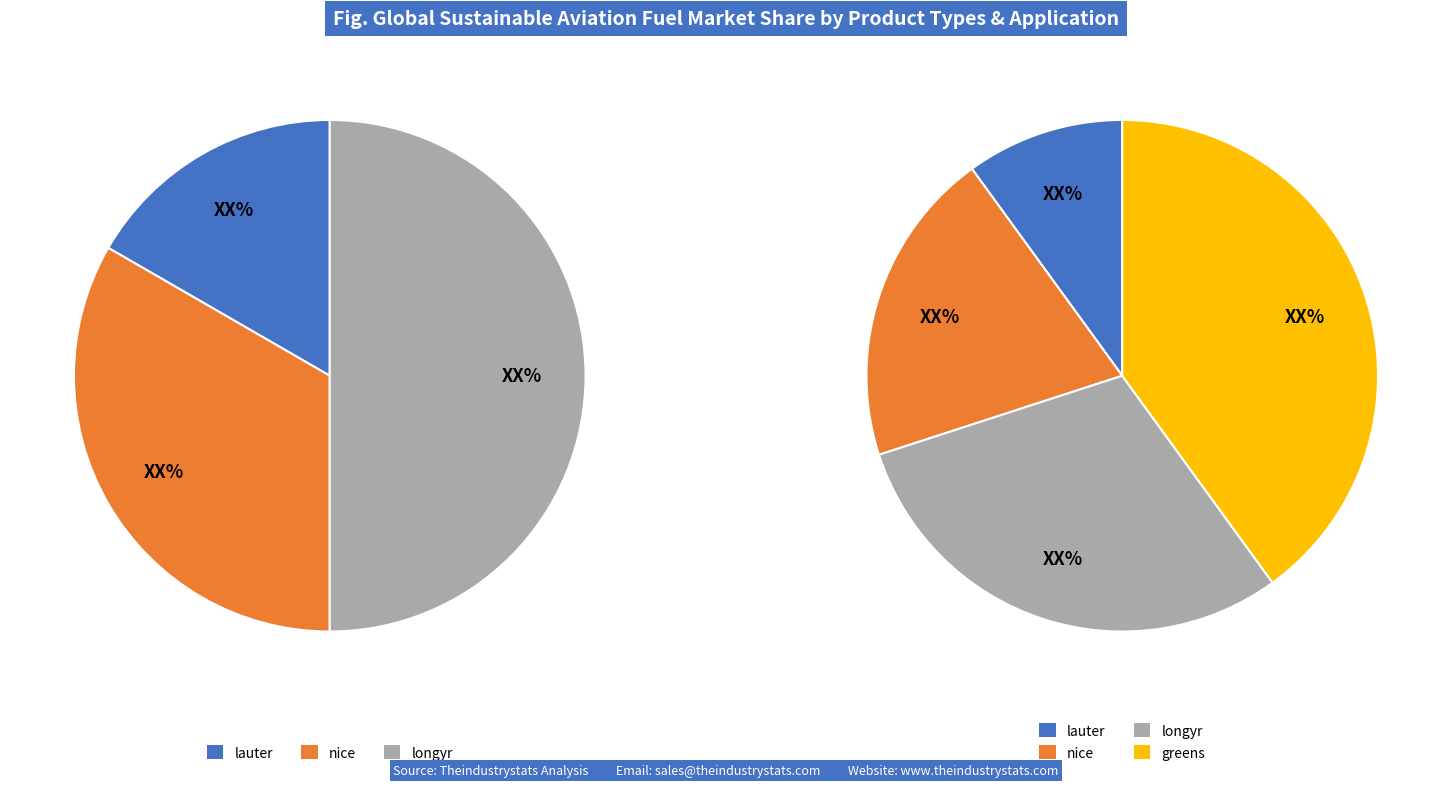

To the nearest percent, what percentage of the pie is nice?

20%